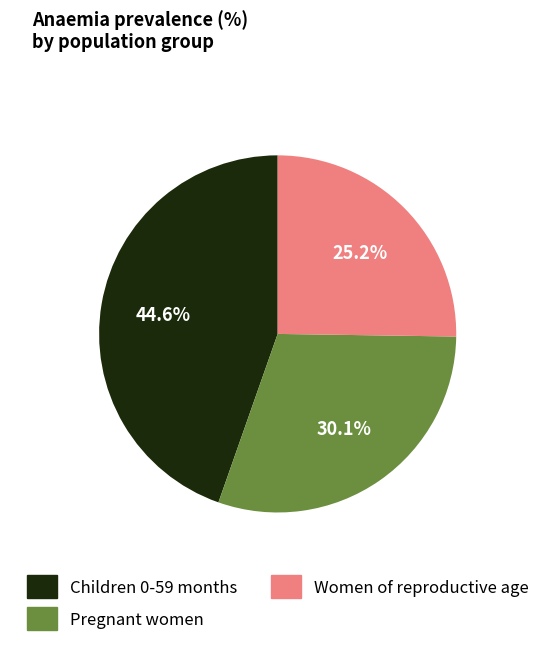

To the nearest percent, what is the combined percentage of Children 0-59 months and Women of reproductive age?

70%